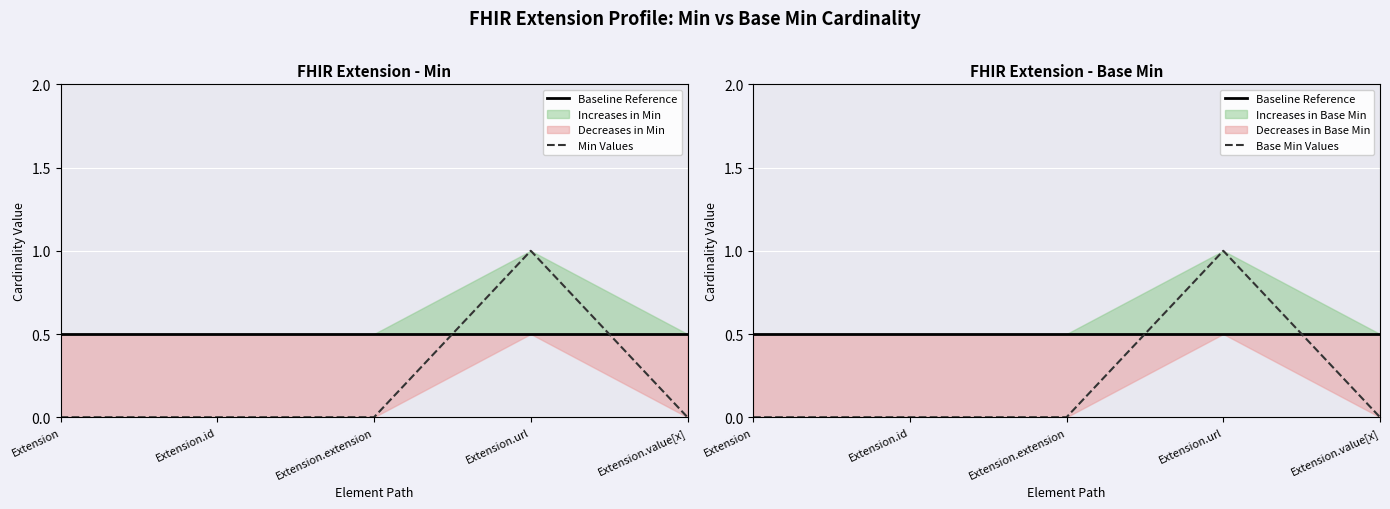

What is the value of the Baseline Reference point at the 4th from the left?

0.5